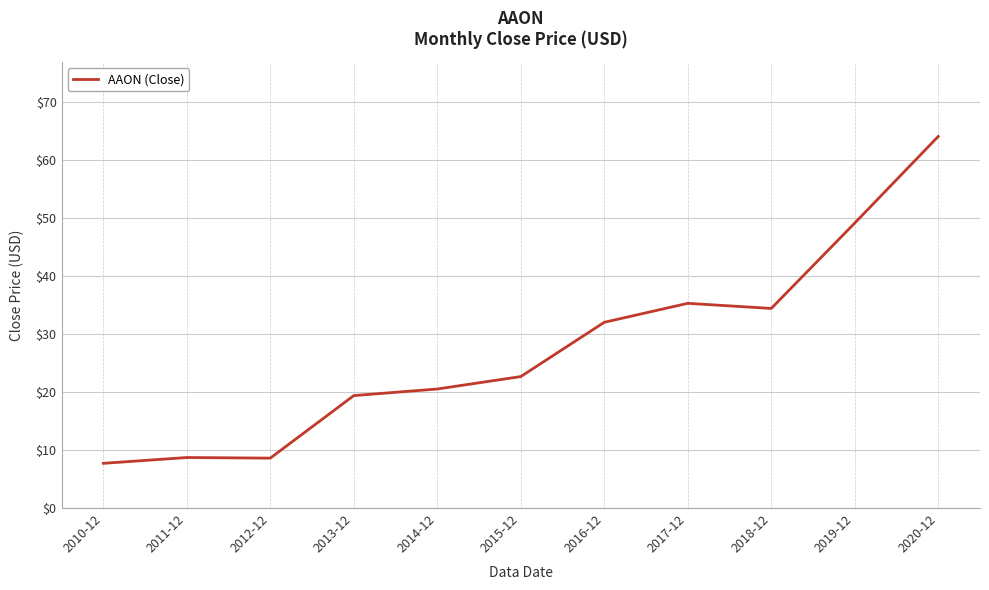

What is the maximum value shown in the chart?

64.1